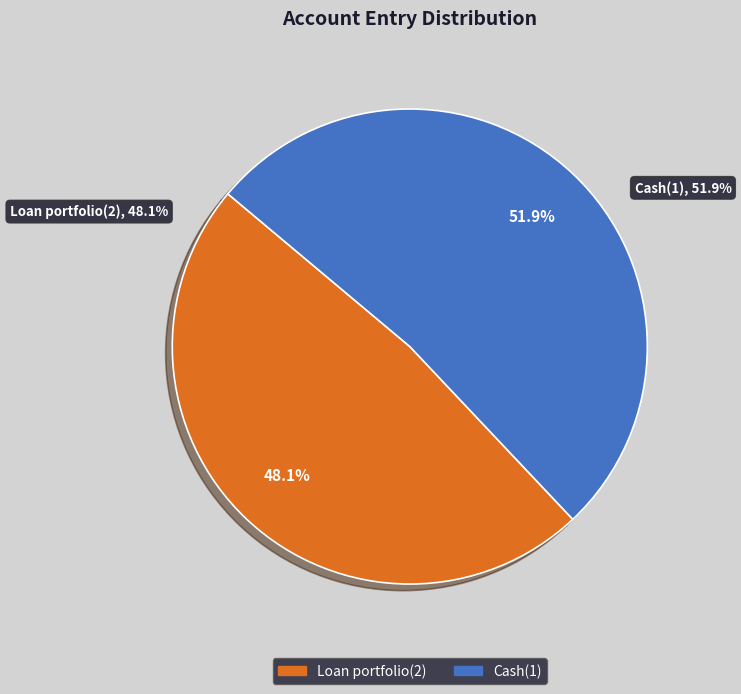

How many slices are in this pie chart?

2